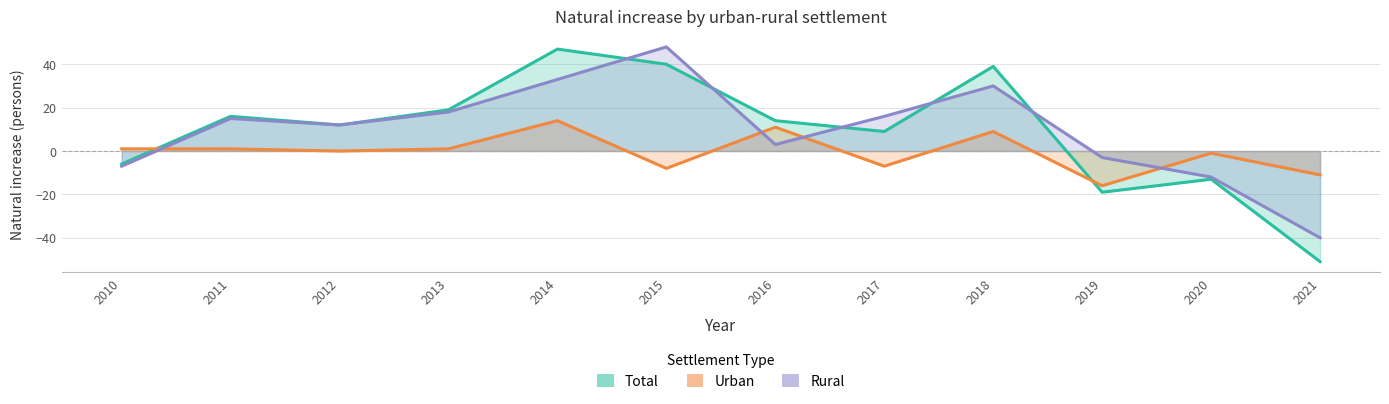

Is the value of Total at 2015 greater than the value of Urban at 2011?

Yes